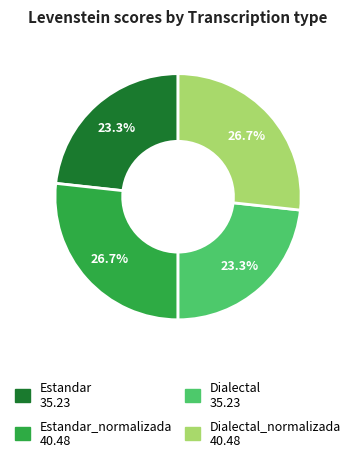

Is there any slice that represents more than half of the pie?

No